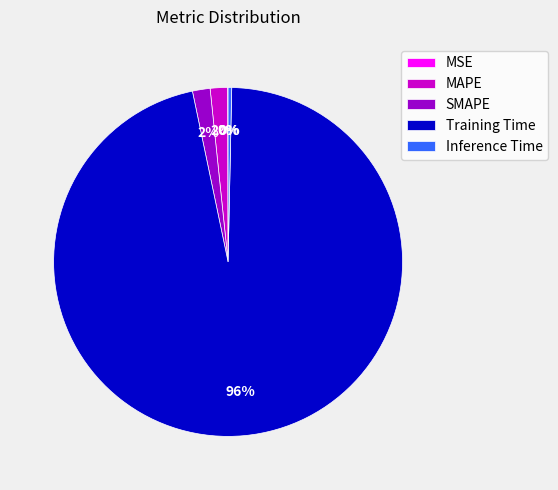

Is it true that Inference Time is 0% of the pie?

True